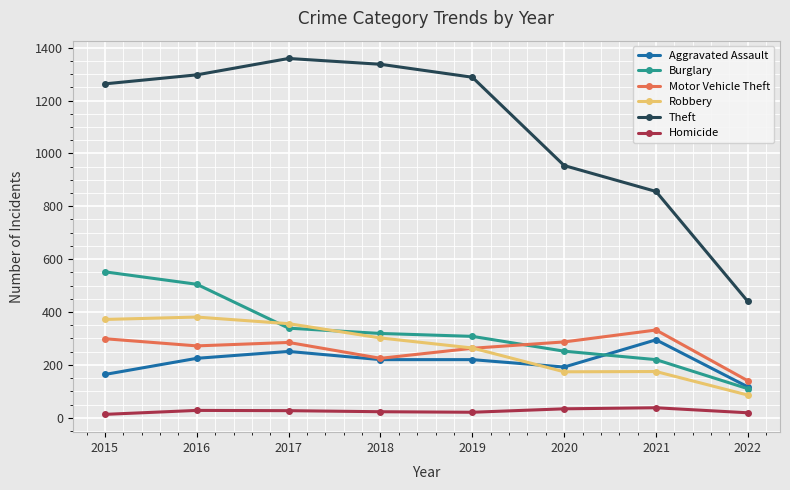

What is the value of the Motor Vehicle Theft point at the 3rd from the left?

285